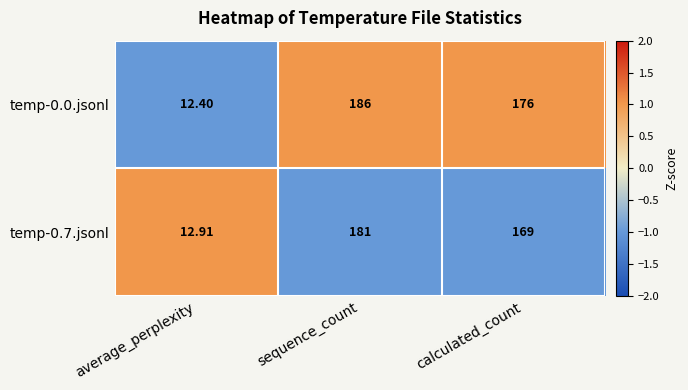

Where is temp-0.7.jsonl nearest to the value 96?

calculated_count